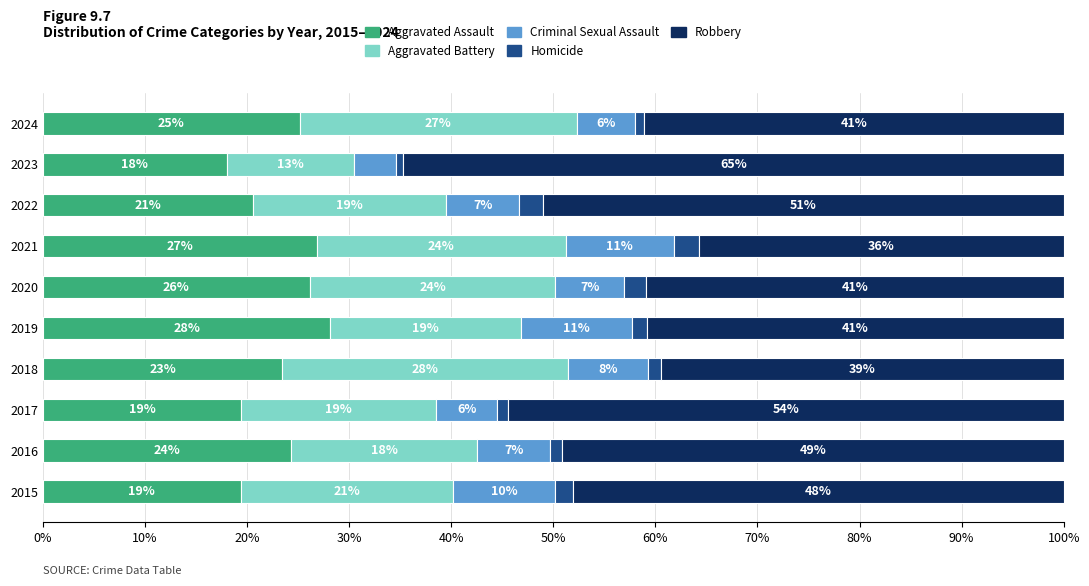

How many categories are shown in the chart?

10